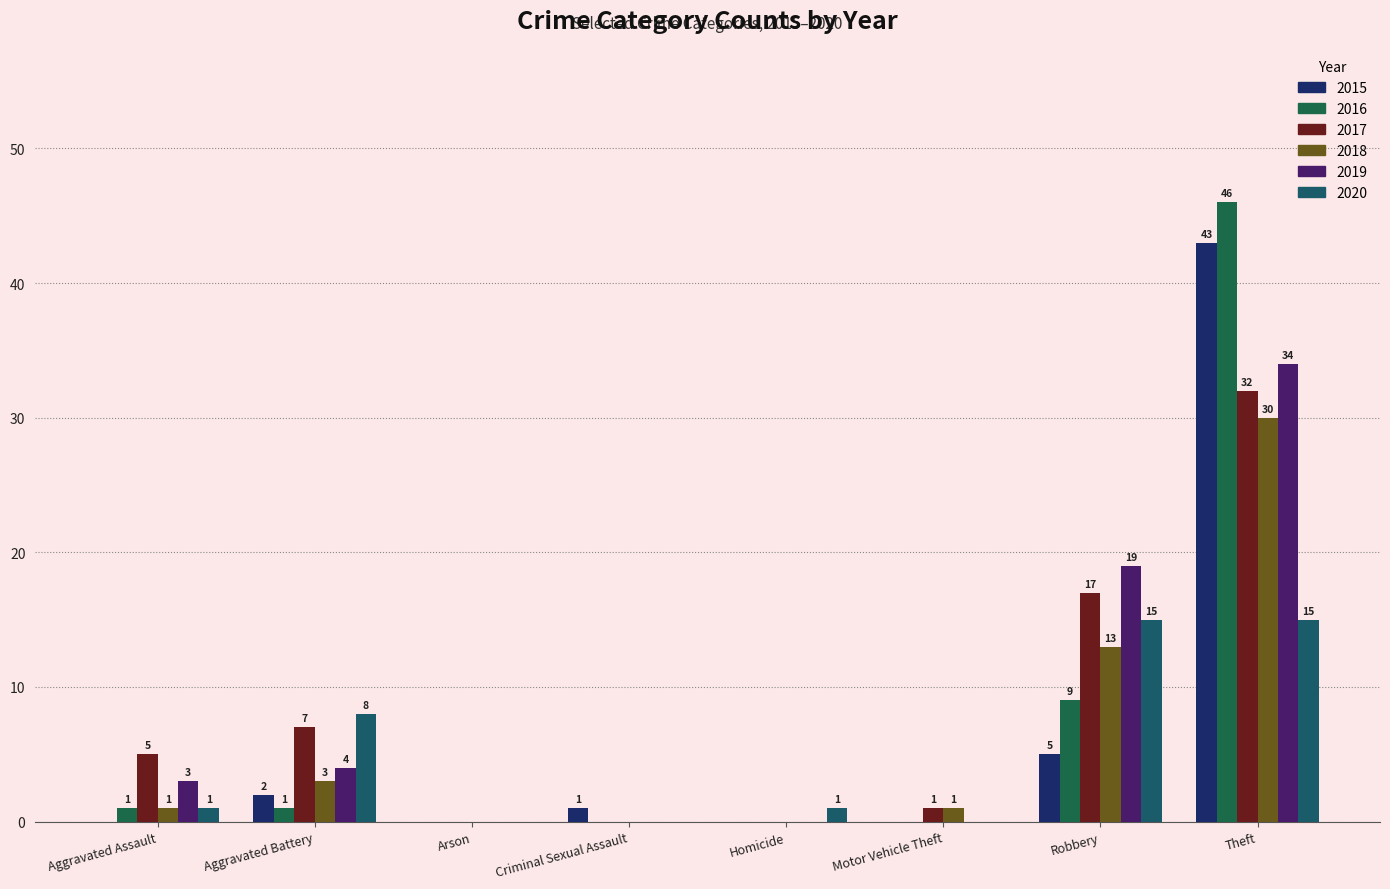

Which series has the largest total across all categories?

2017